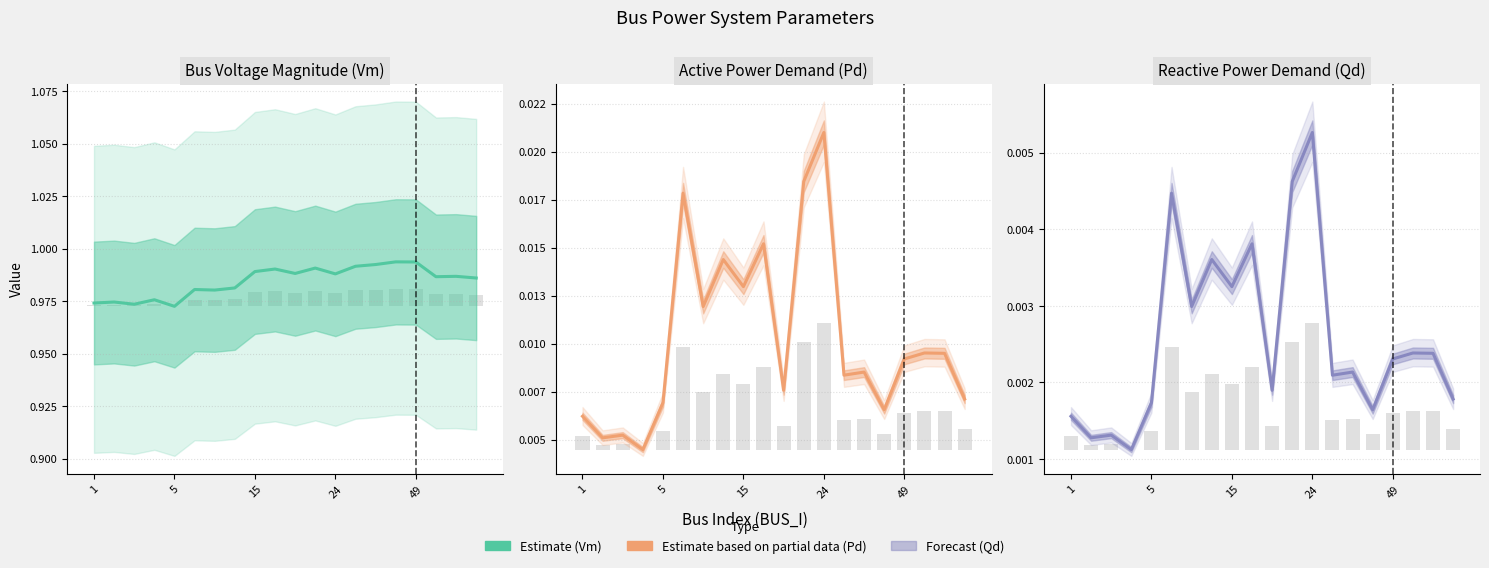

Is it true that Qd equals 0.0 at 24?

True